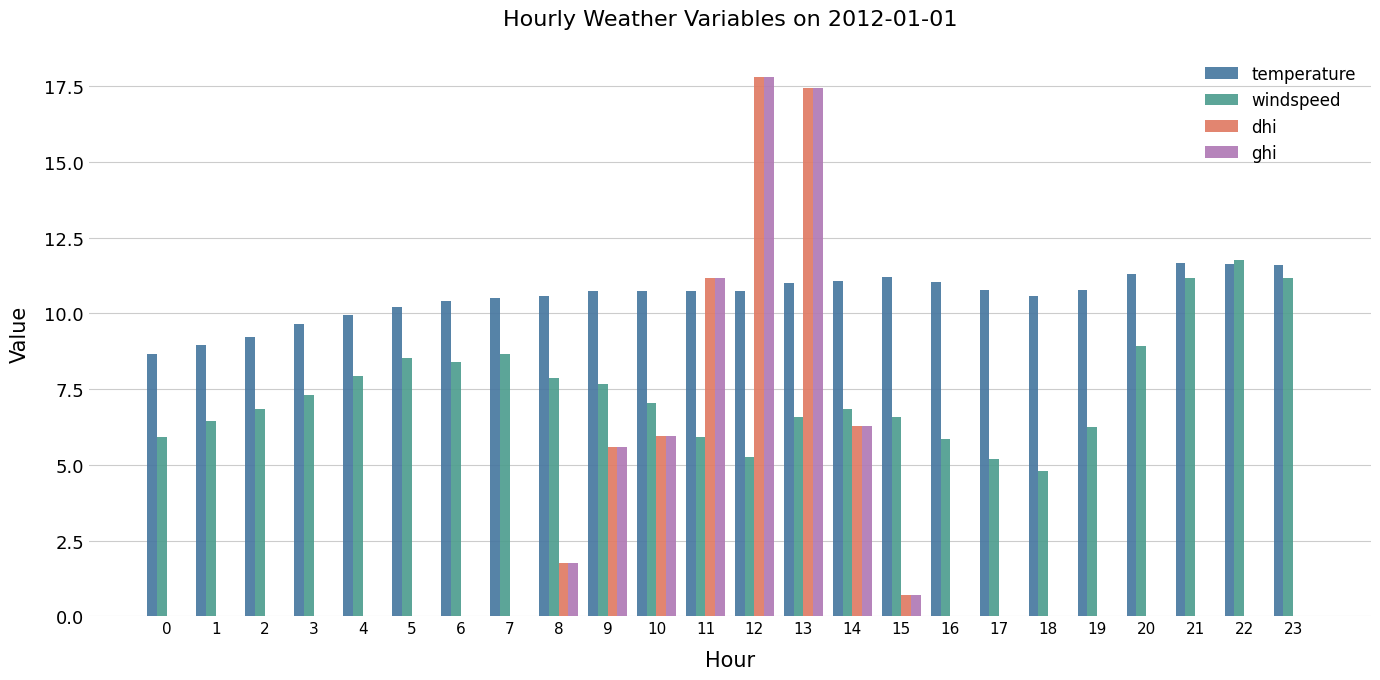

Which series has the largest total across all categories?

temperature